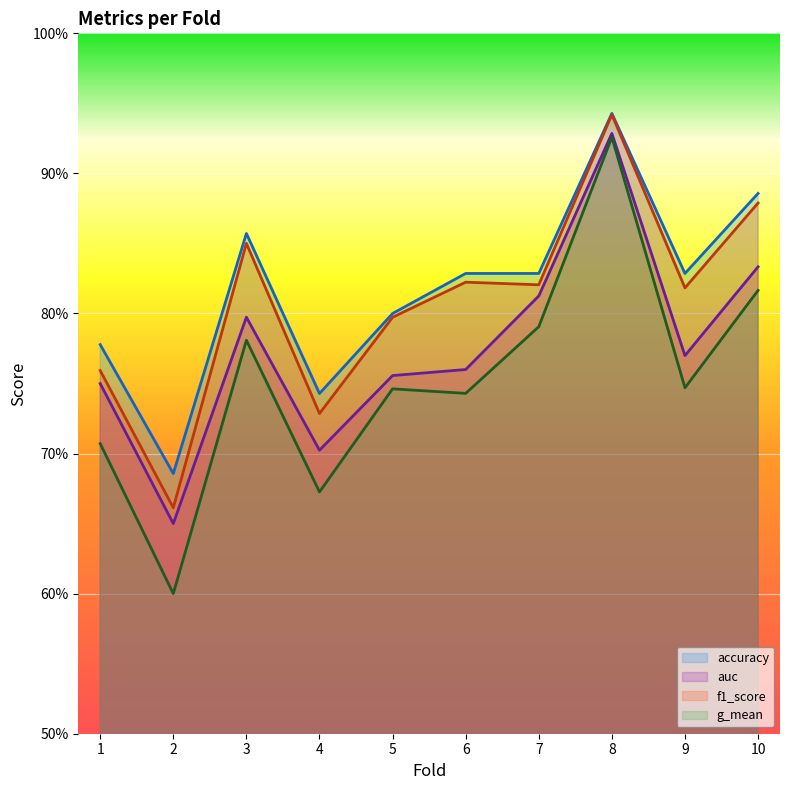

Count the g_mean values in the range 0 to 1.

10